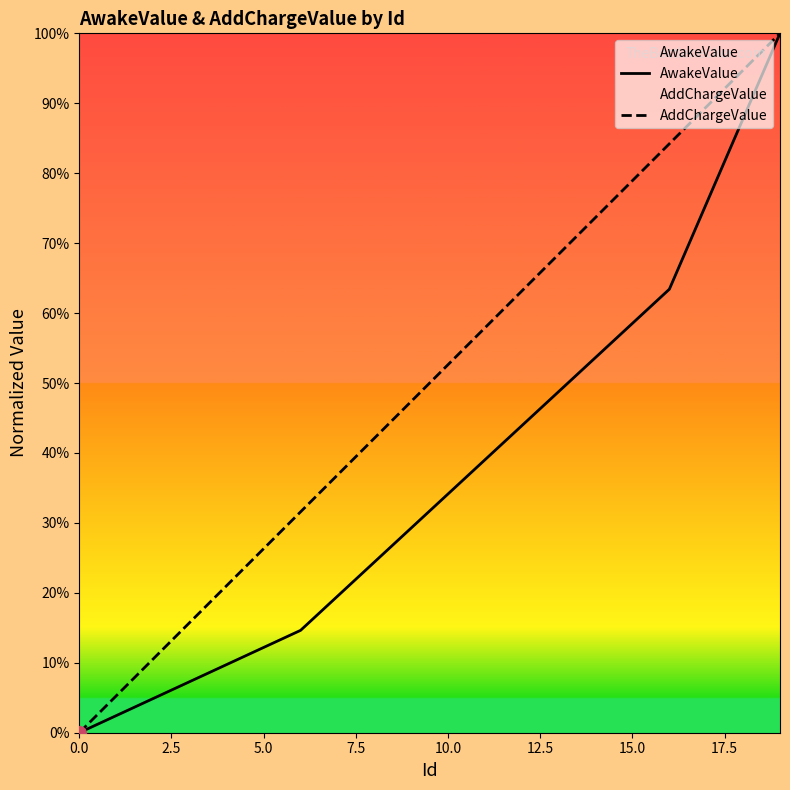

Is this an area chart (filled region under the line)?

No